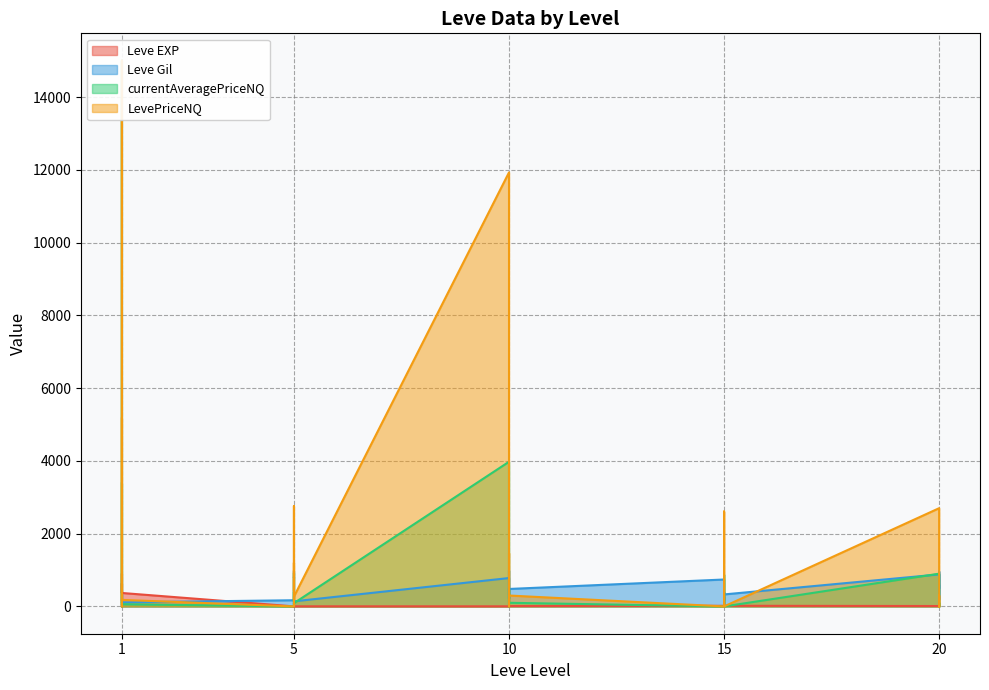

What is the sum of the Leve EXP values at 10 and 1?

909